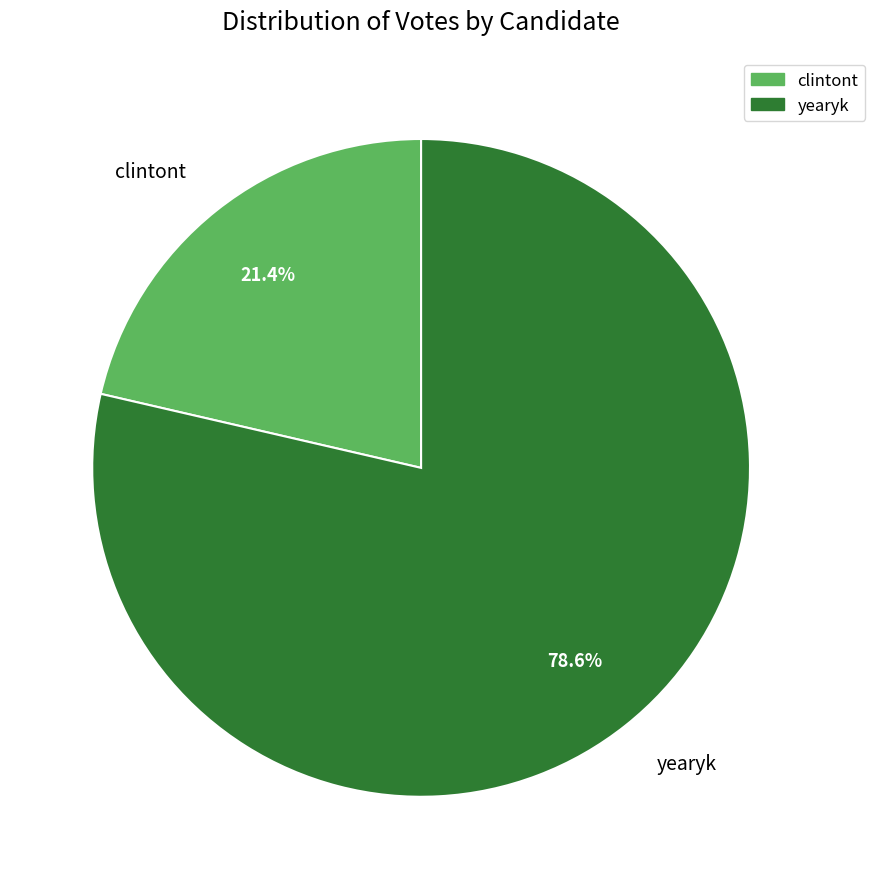

How many segments does this pie chart have?

2